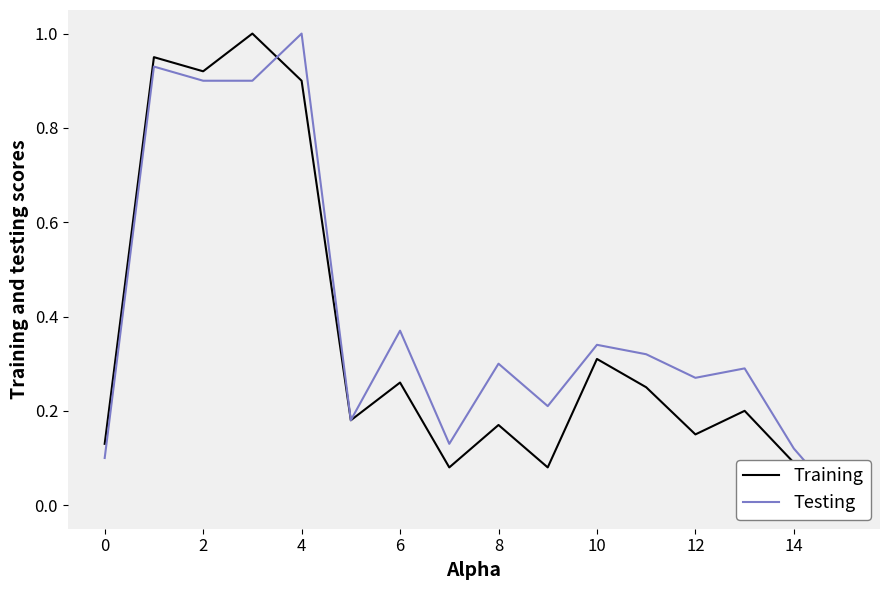

How many lines are shown in the chart?

2